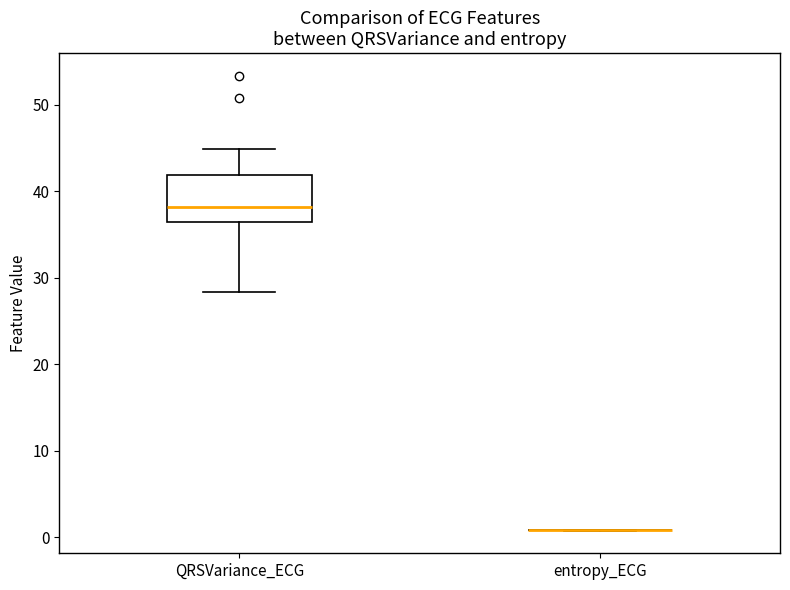

Where is the upper edge of the box for QRSVariance_ECG on the y-axis? The values are not printed on the chart, so give them approximately, as read against the axis.

42